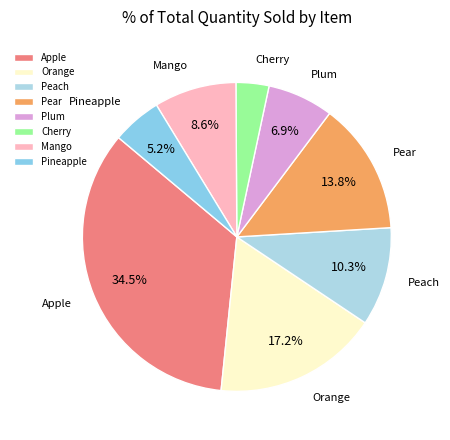

Rank the categories by value from highest to lowest.

Apple, Orange, Pear, Peach, Mango, Plum, Pineapple, Cherry